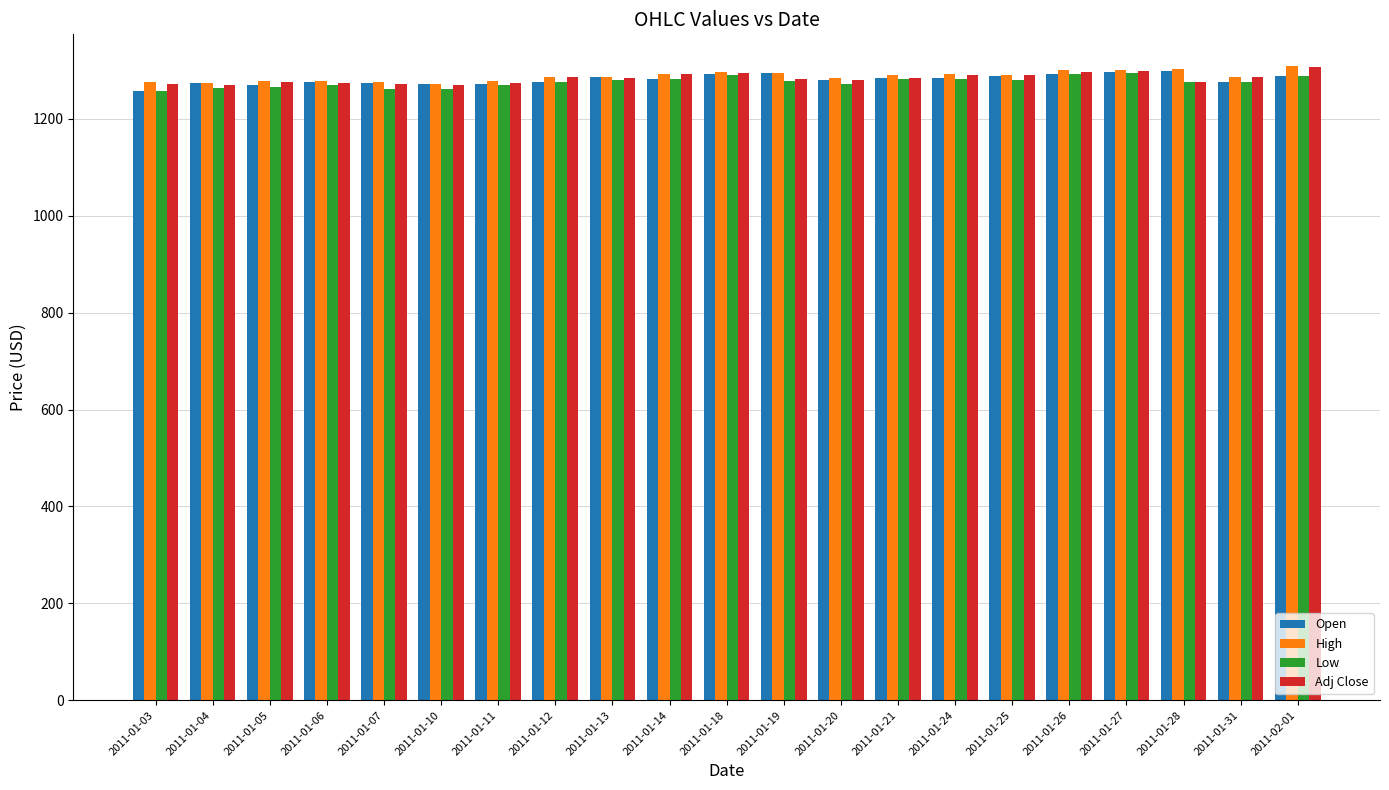

What is the difference between the second highest and second lowest values in the Open series?

28.7